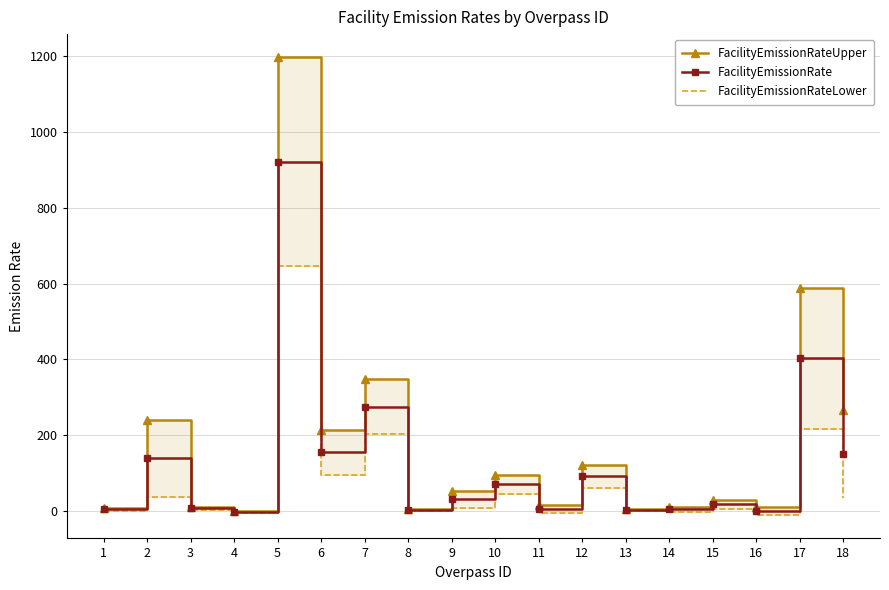

What is the sum of all FacilityEmissionRateLower values?

1339.3